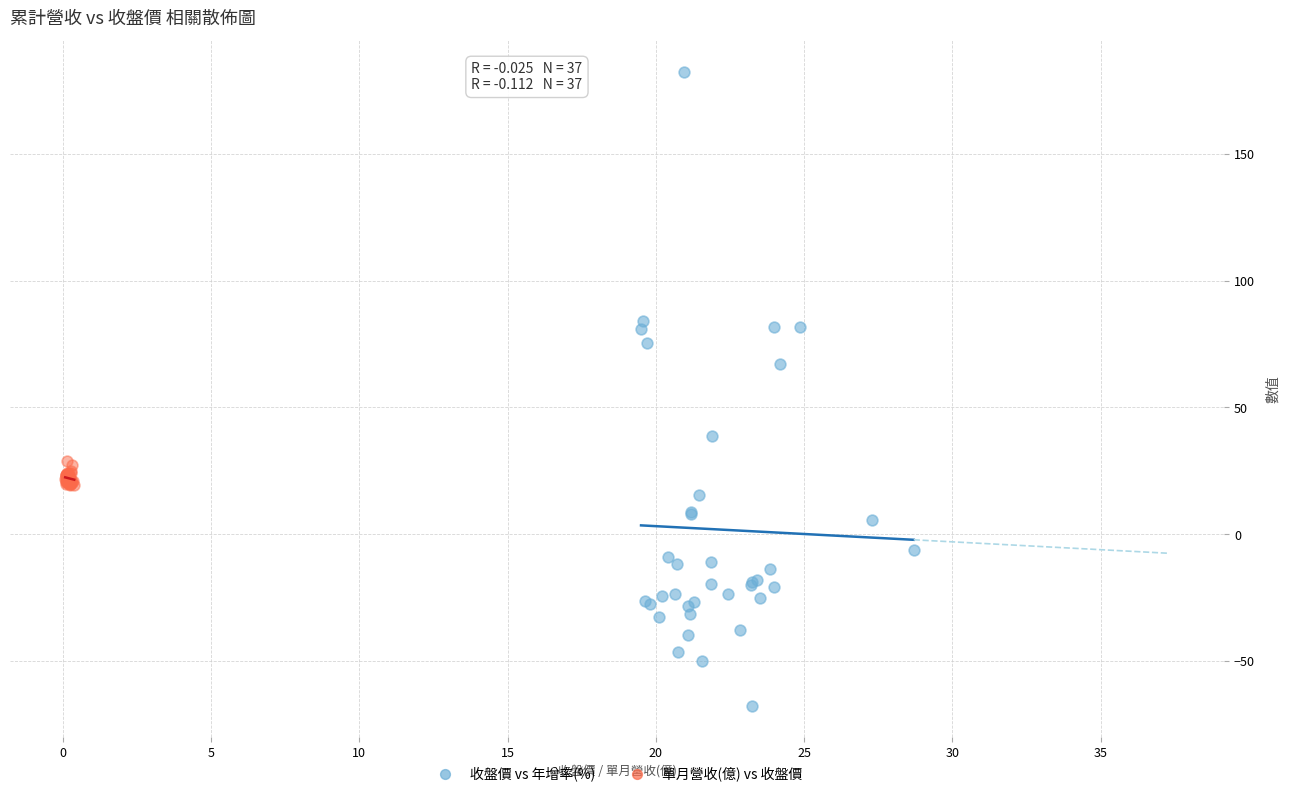

Which series has the largest Y range (max minus min)?

收盤價 vs 年增率(%)